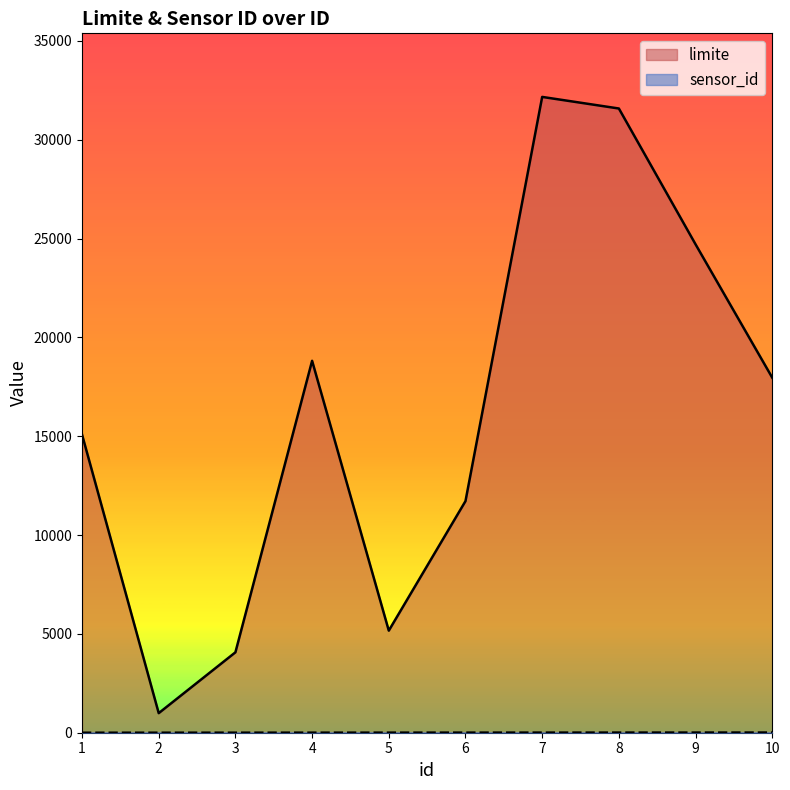

True or false: sensor_id and limite intersect in this chart.

False